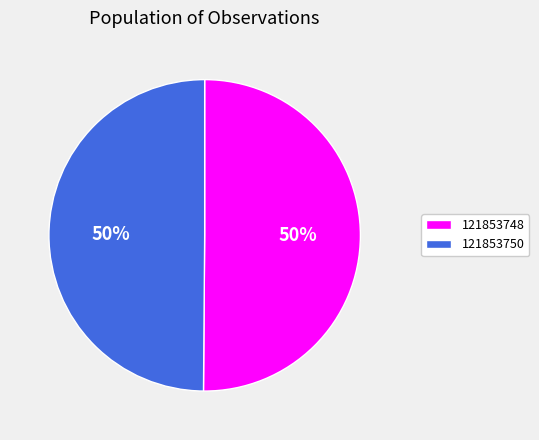

What is the ratio of the value at 121853748 to the value at 121853750?

1.0